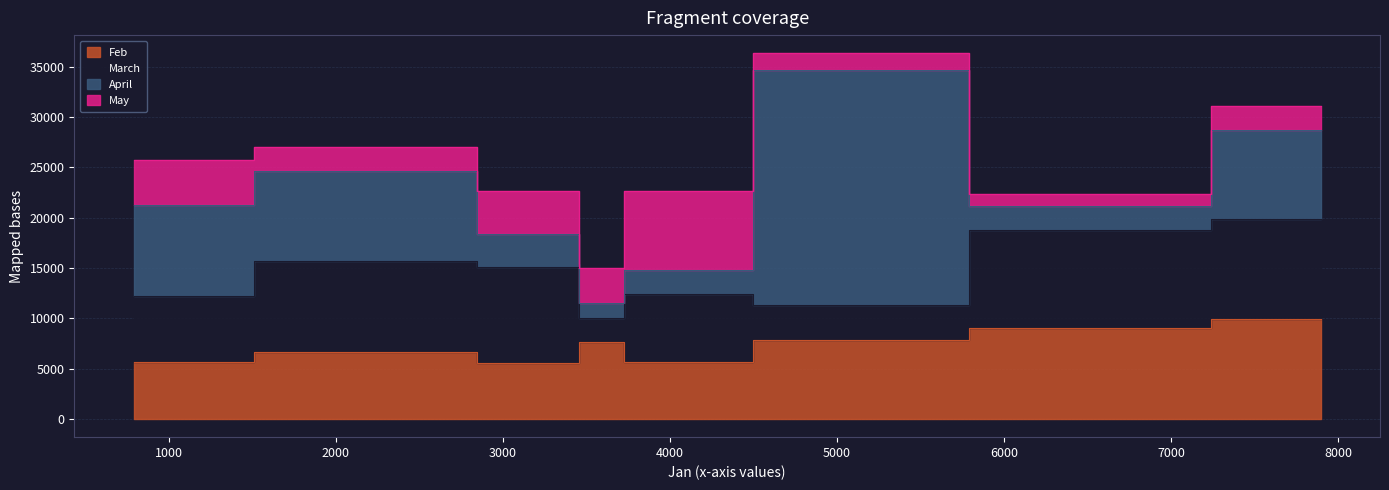

How many categories are shown in the chart?

9